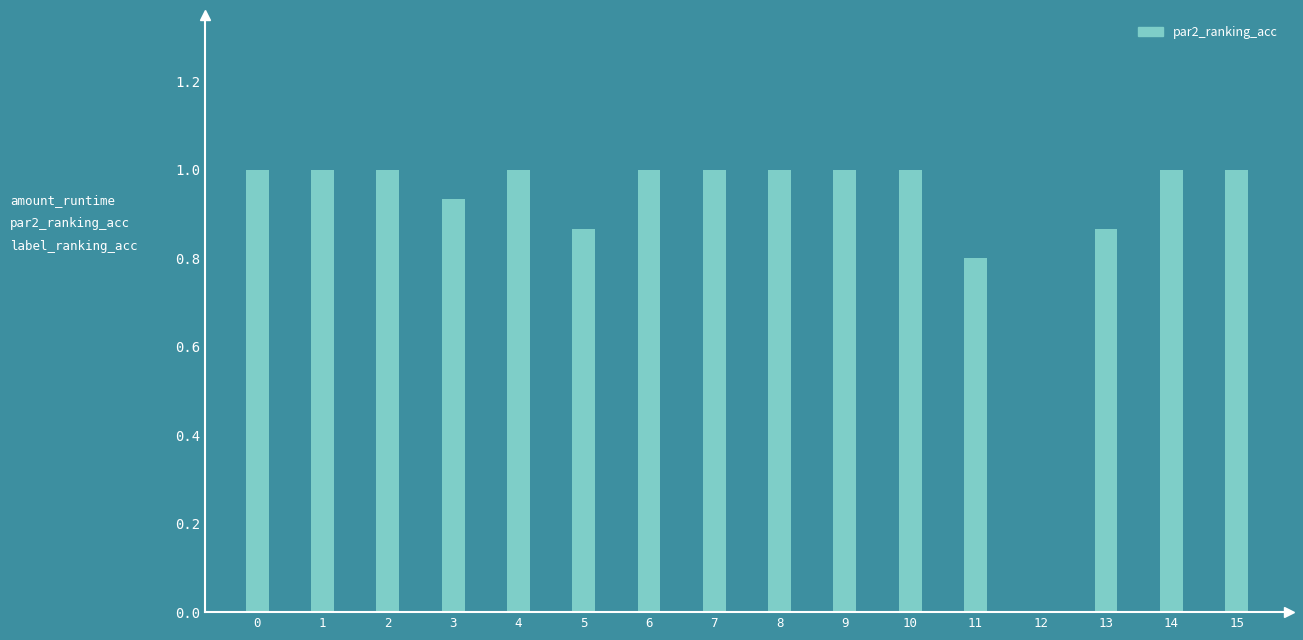

Approximately how many times larger is the value at 10 compared to 7?

1.0